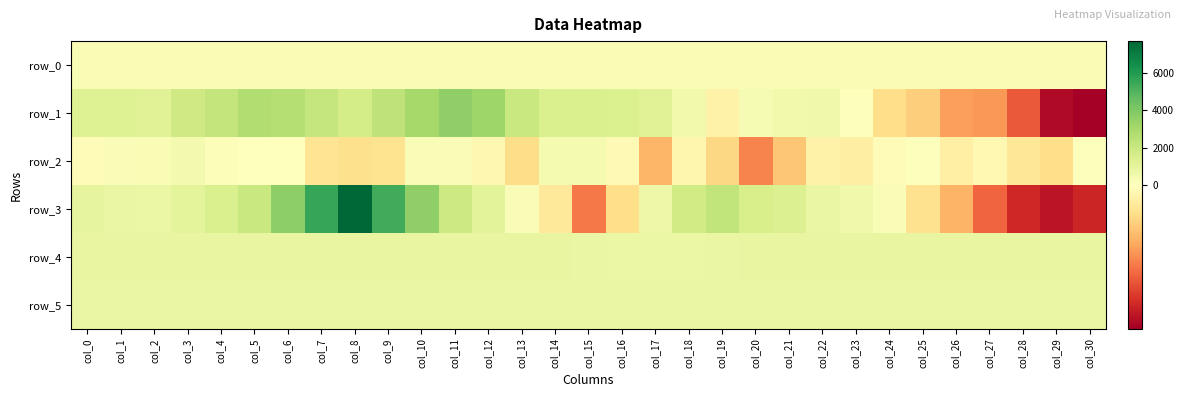

The row_5 series shows 811.0 at col_23. True or false?

True